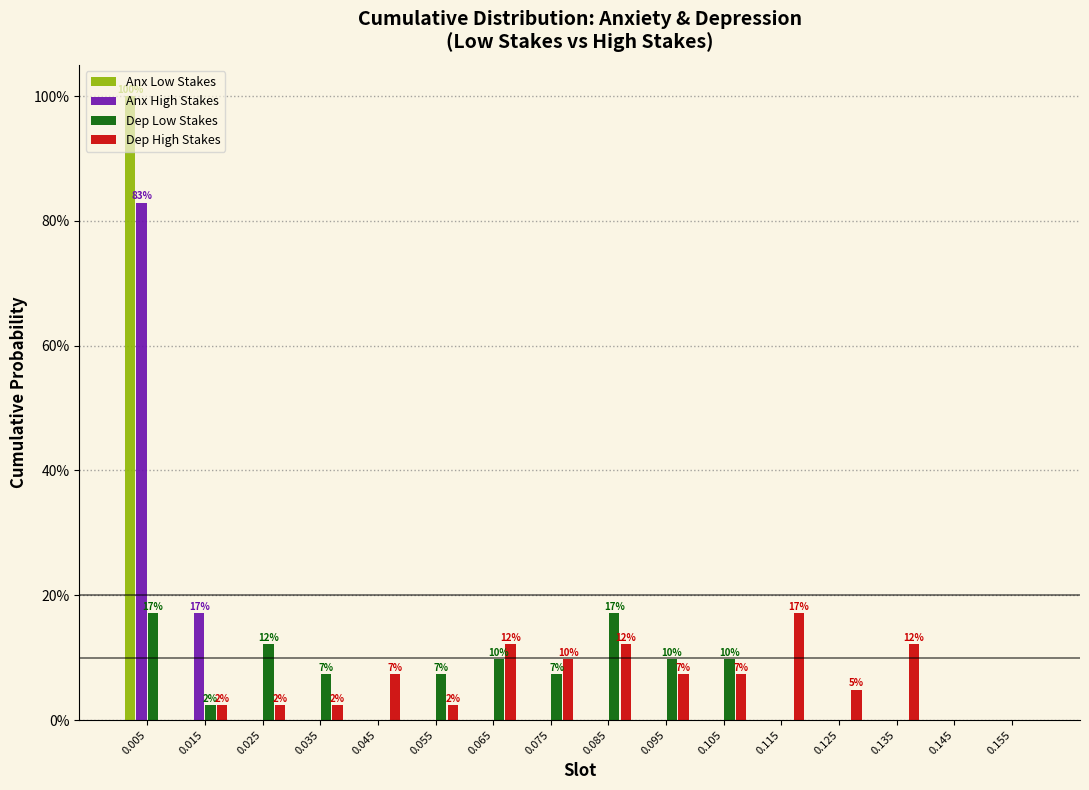

In the Dep High Stakes series, which range on the x-axis has the tallest bar?

0.11 to 0.12